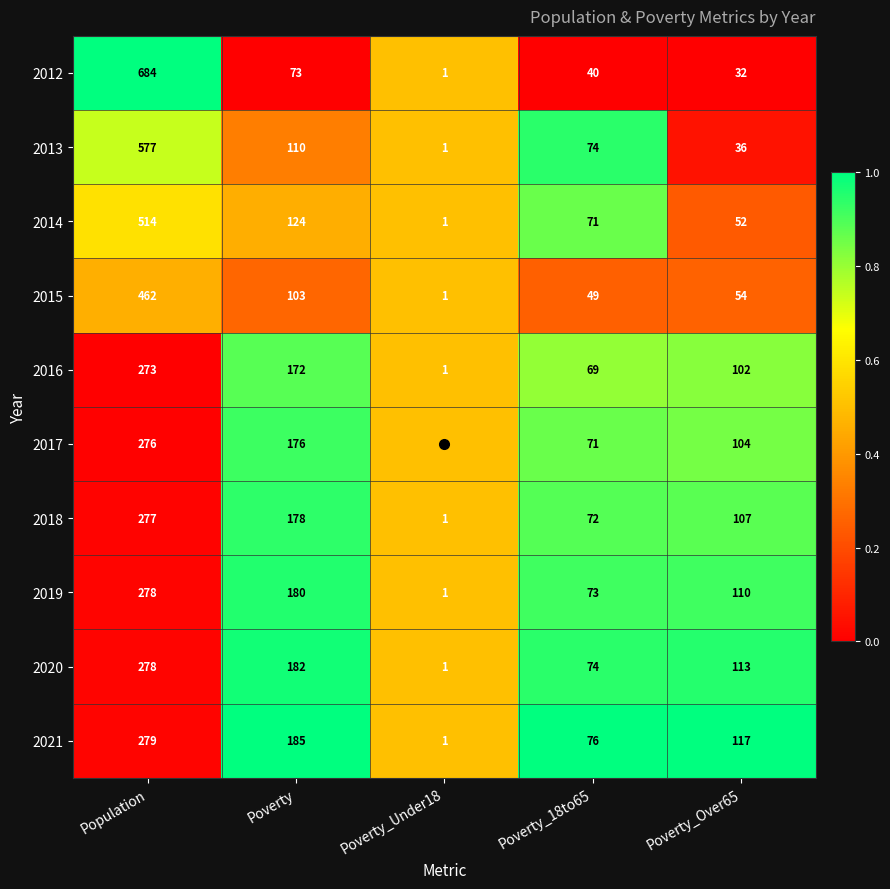

What is the total value across all series at Poverty?

1483